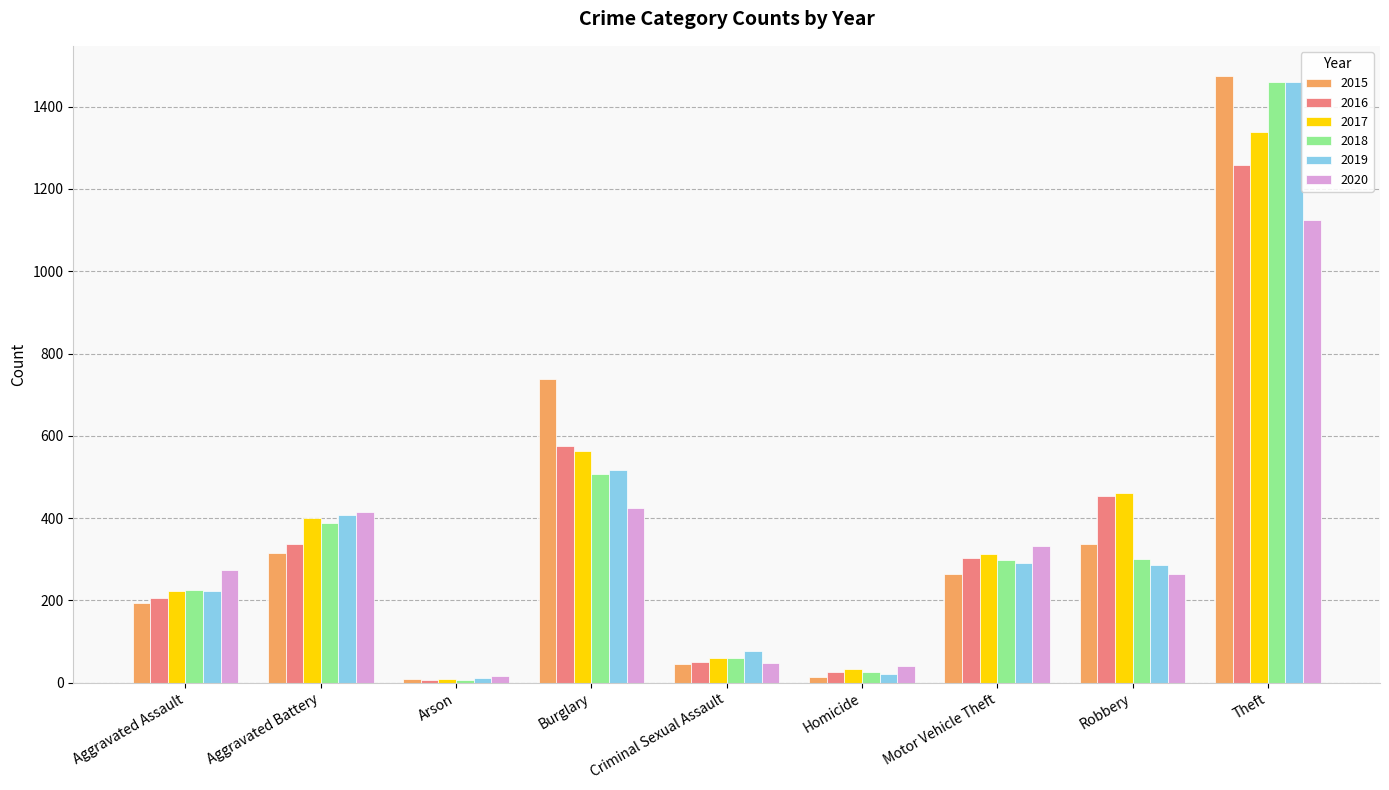

What position from the left is Aggravated Assault?

1